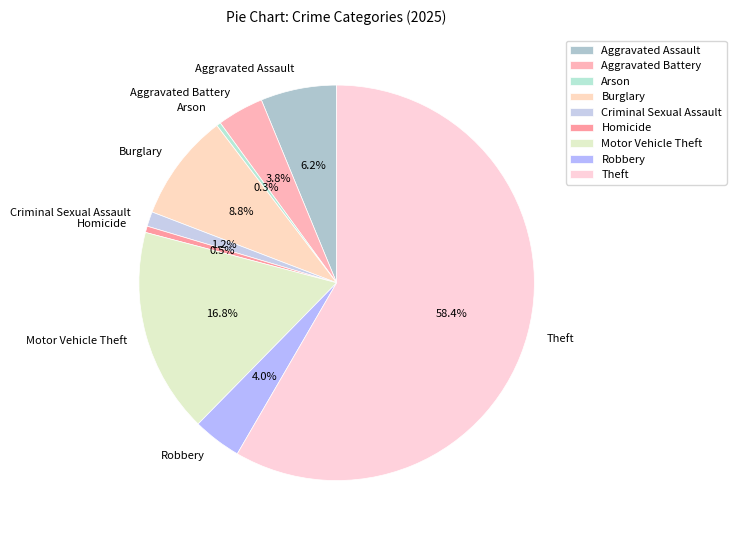

Which slice is the largest?

Theft